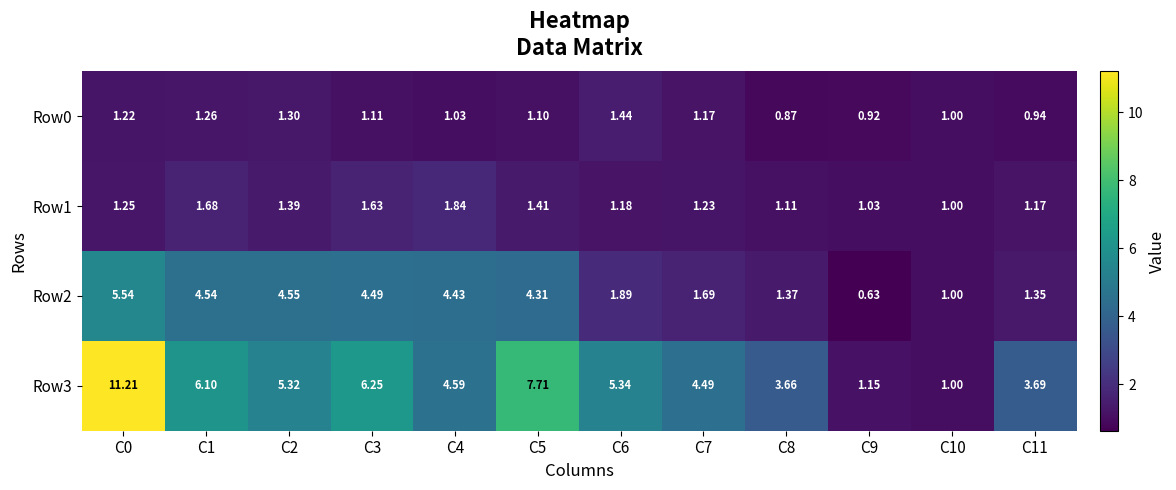

Is the value of Row0 at C0 greater than the value of Row1 at C2?

No